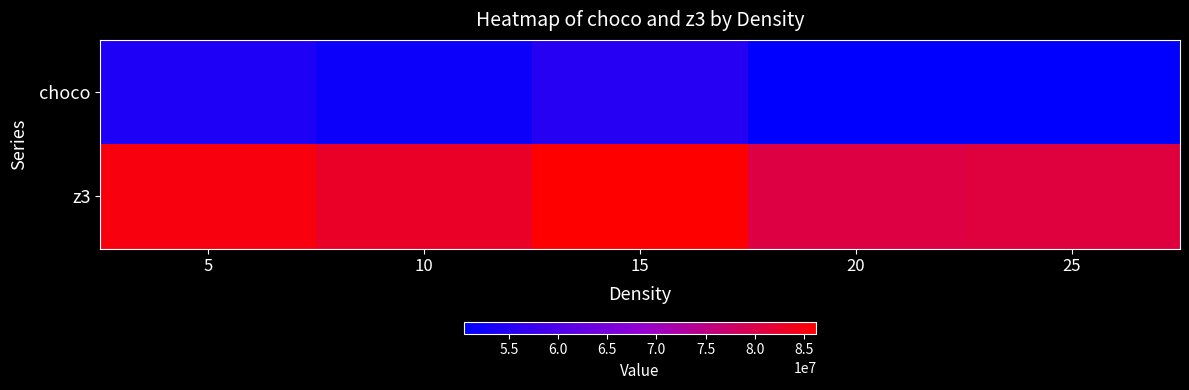

Which series has the widest spread of values?

z3